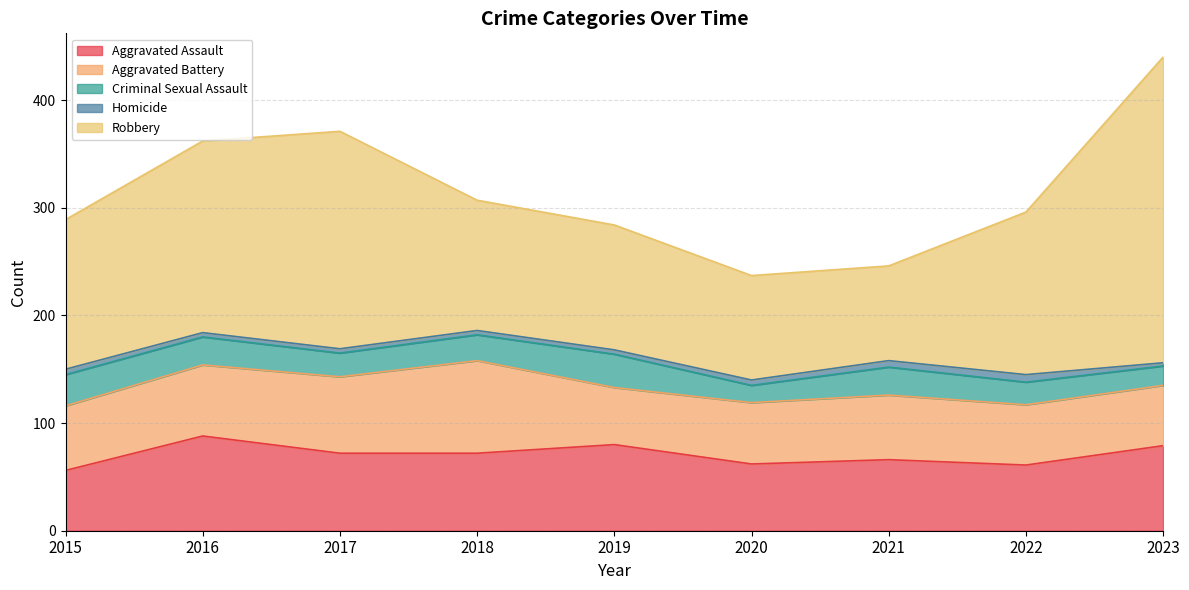

True or false: Aggravated Battery and Criminal Sexual Assault intersect in this chart.

False